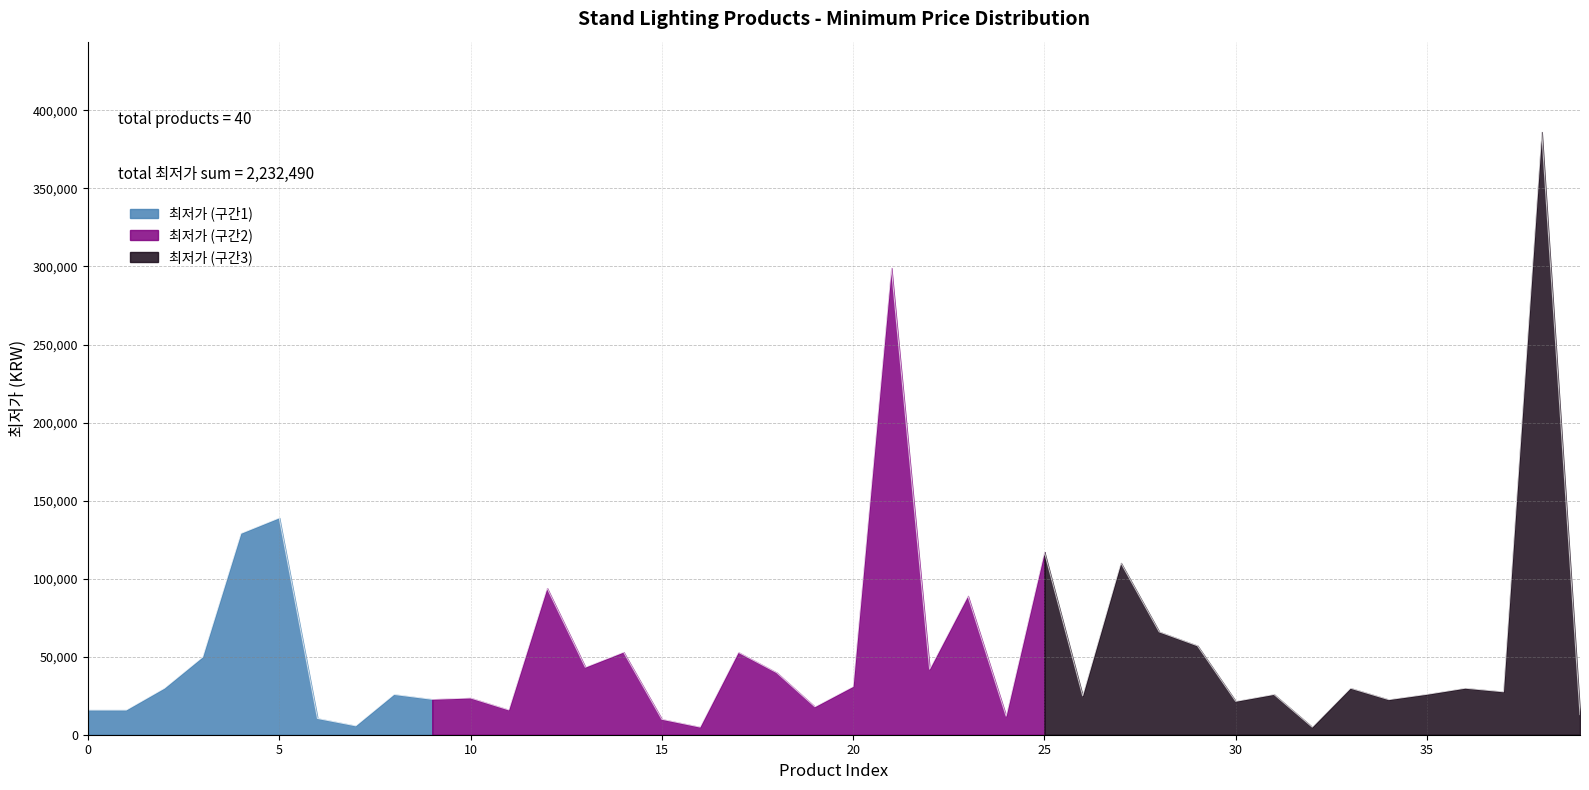

What is the difference between the second highest and second lowest values?

294100